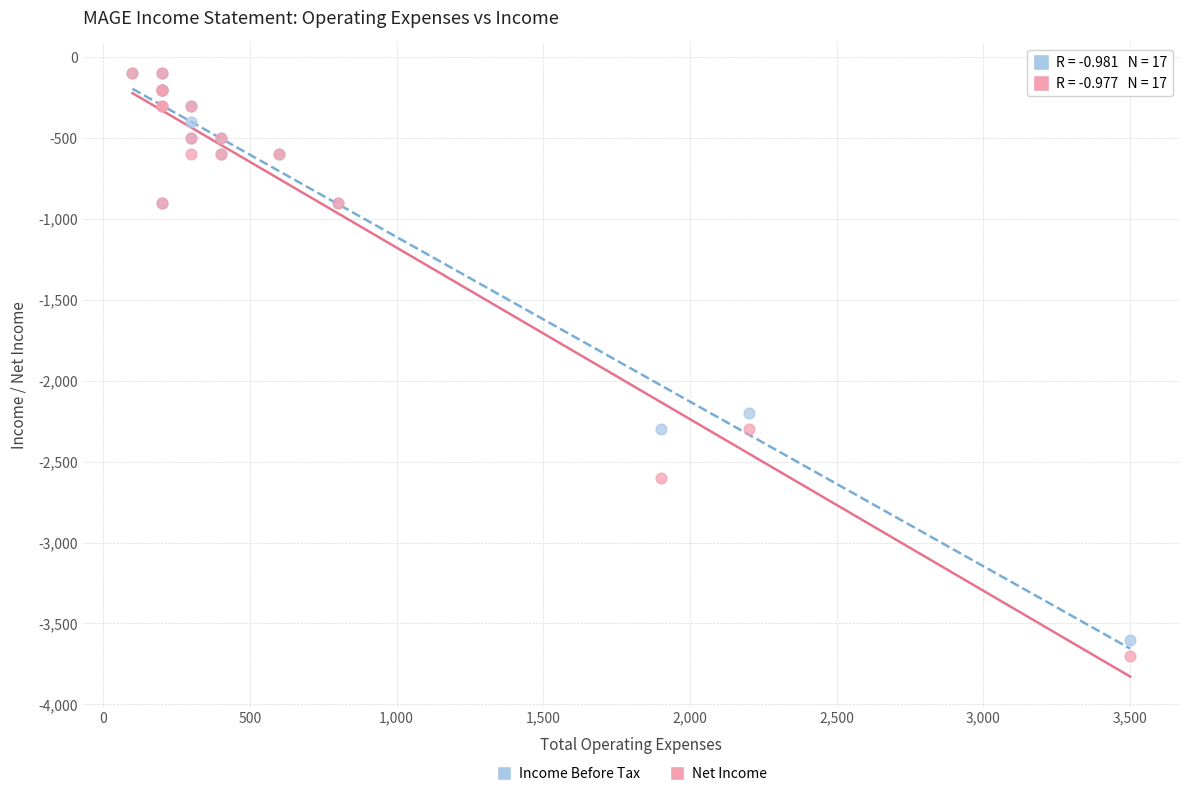

In the Income Before Tax series, what Y value is closest to -1850?

-2200